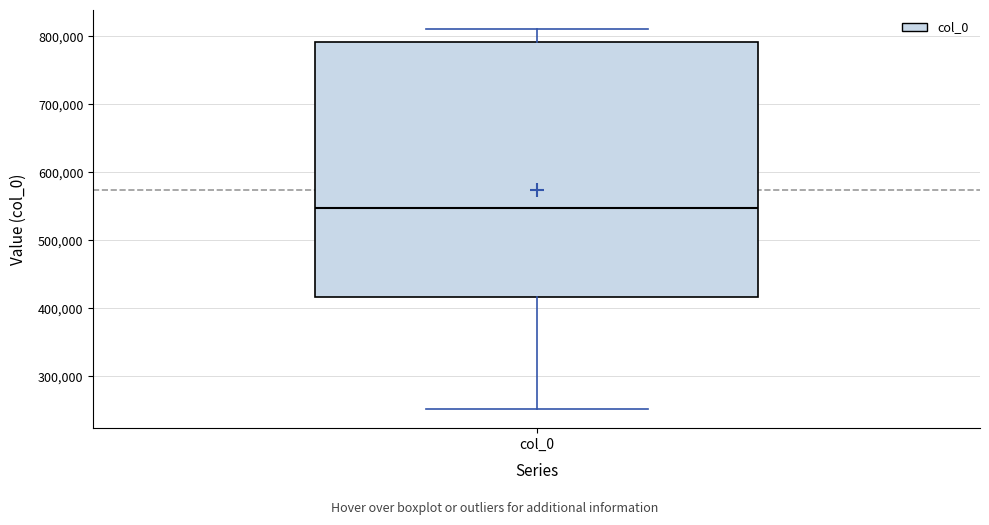

Where is the lower edge of the box for col_0 on the y-axis? The values are not printed on the chart, so give them approximately, as read against the axis.

420000